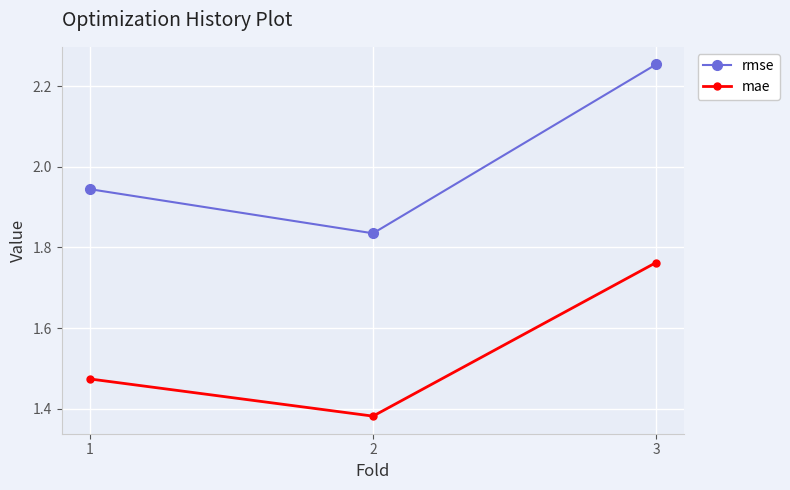

Which series changed the most between 1 and 2?

rmse